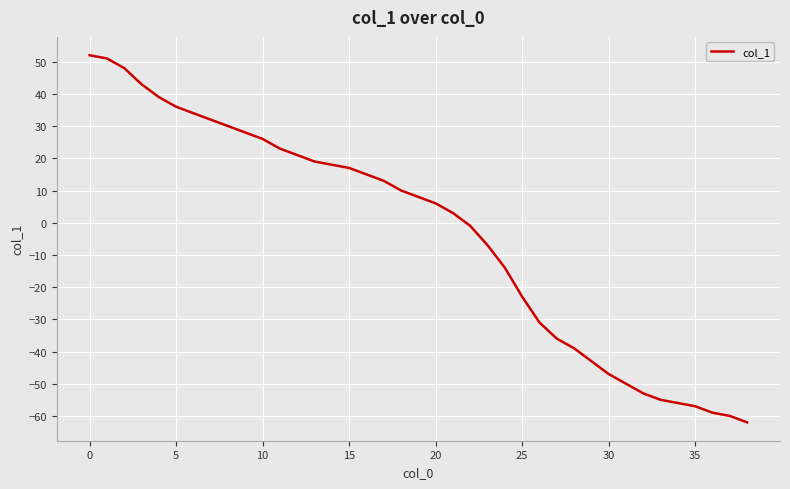

What is the maximum value shown in the chart?

52